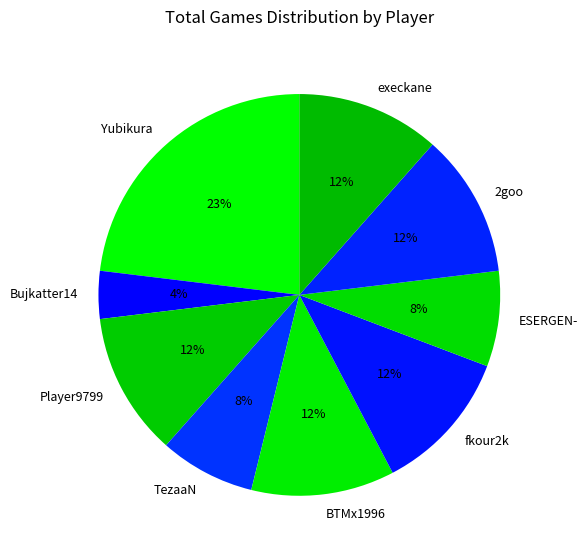

Which category has the biggest portion of the pie?

Yubikura